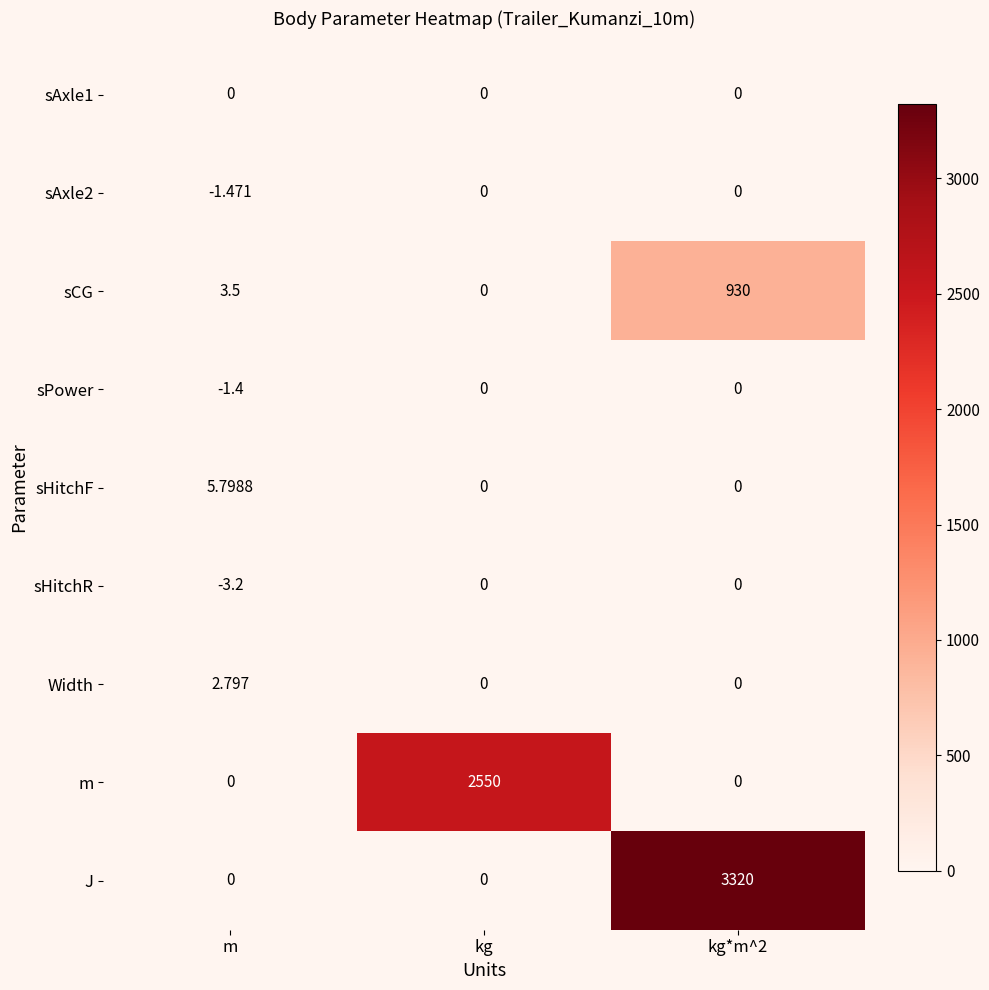

What is the maximum value shown in the chart?

3320.0